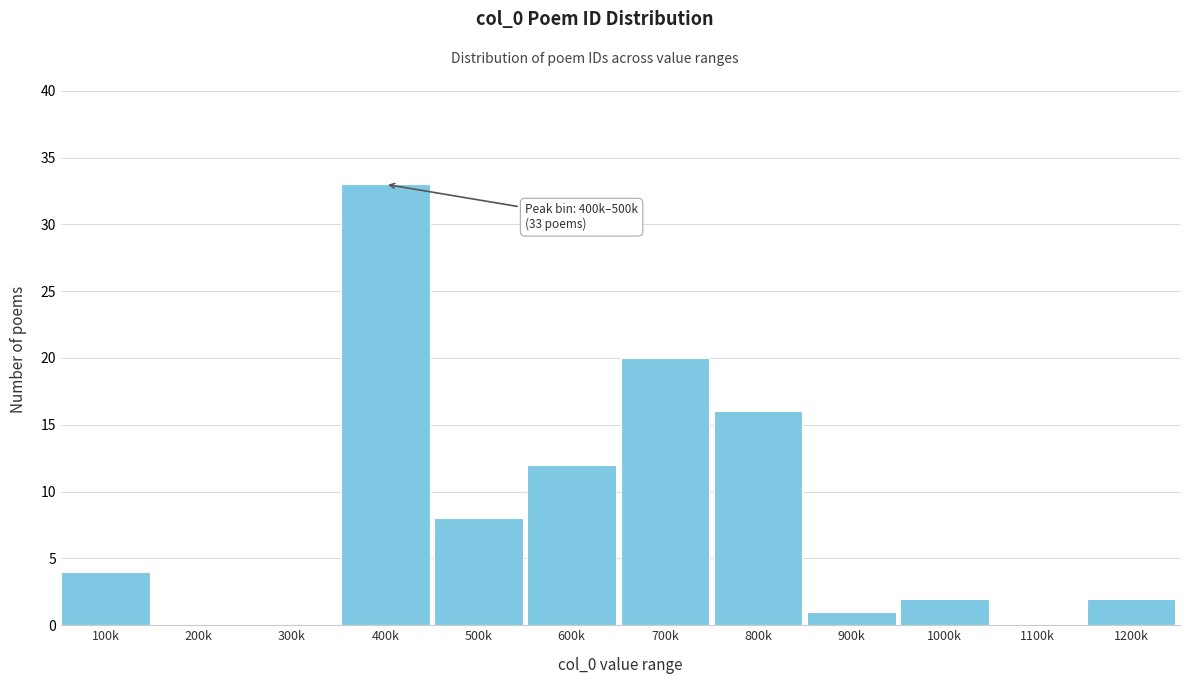

Reading right to left, extract all data points from this chart.

1200k=2	1100k=0	1000k=2	900k=1	800k=16	700k=20	600k=12	500k=8	400k=33	300k=0	200k=0	100k=4